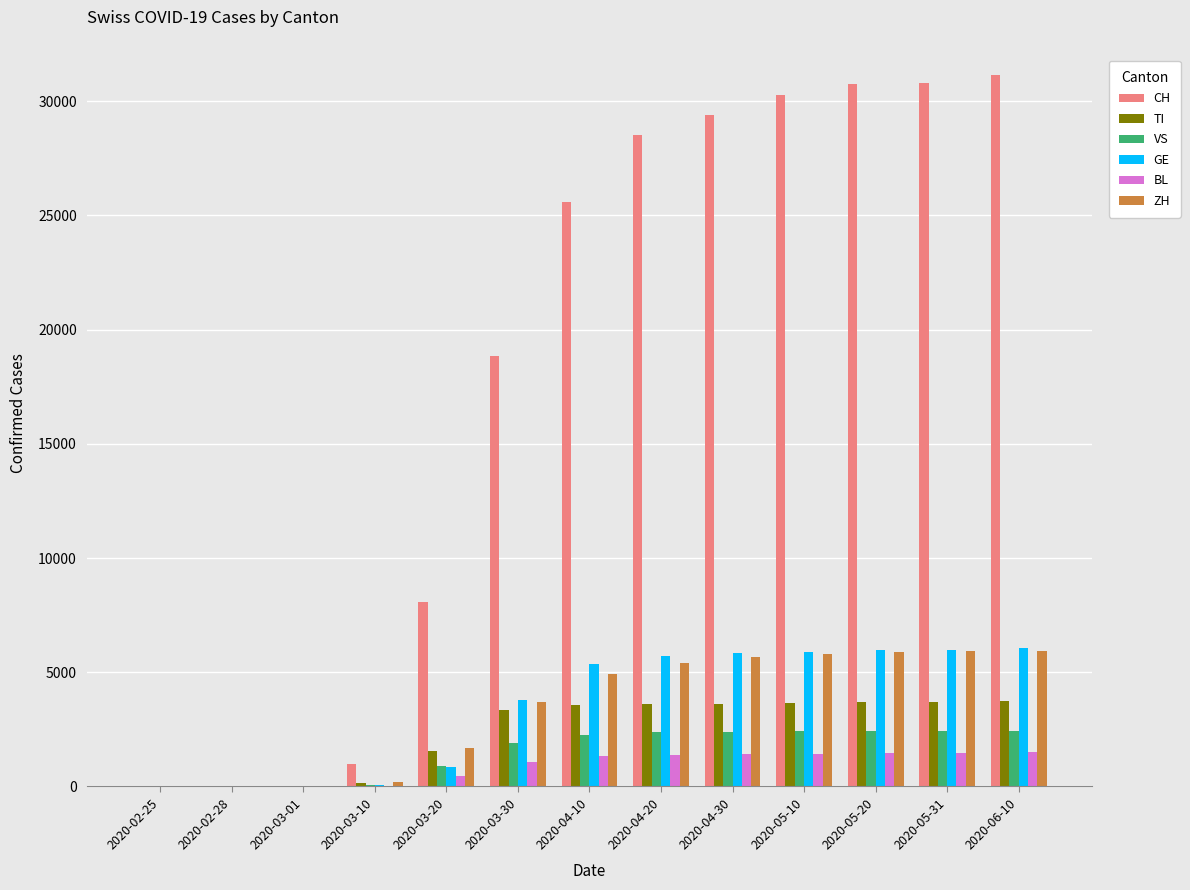

Which series has the largest total across all categories?

CH